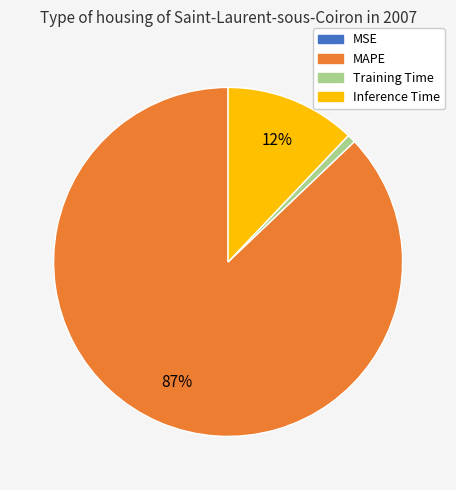

To the nearest percent, what is the difference between the largest and smallest slice percentages?

87%